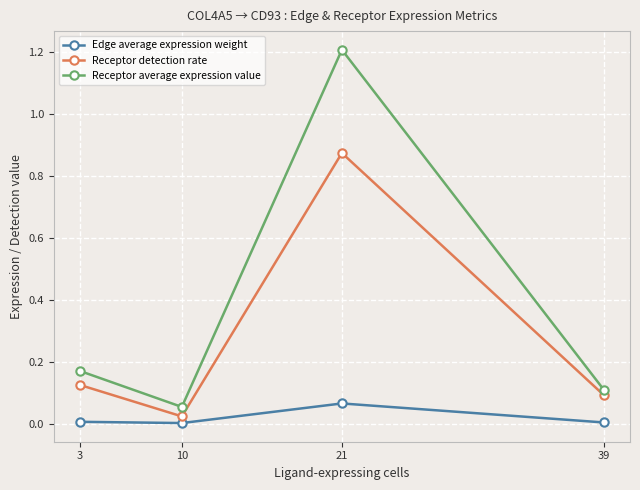

What is the sum of all Receptor detection rate values?

1.1